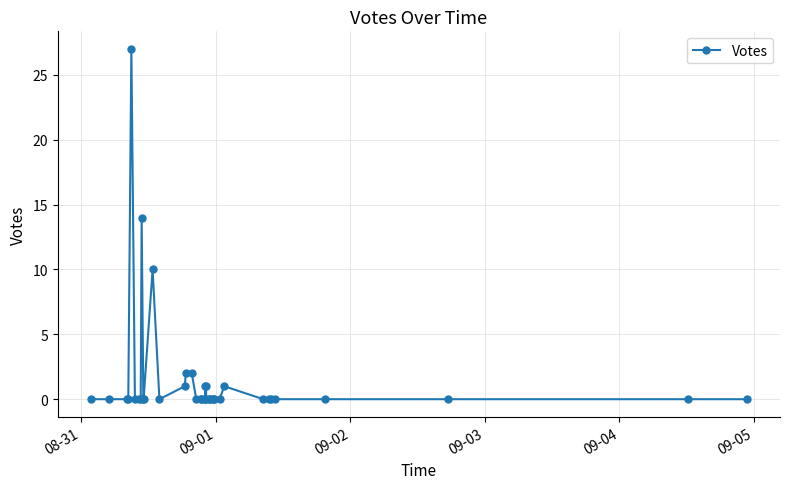

True or false: the data has more than 2 interior local peaks.

True